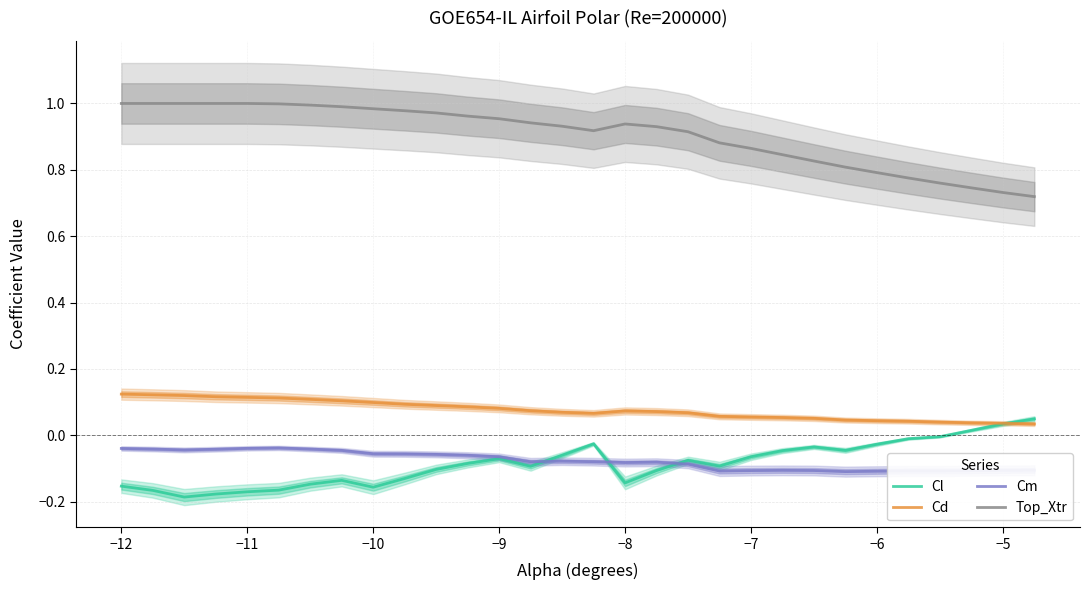

Which series has the largest total across all categories?

Top_Xtr